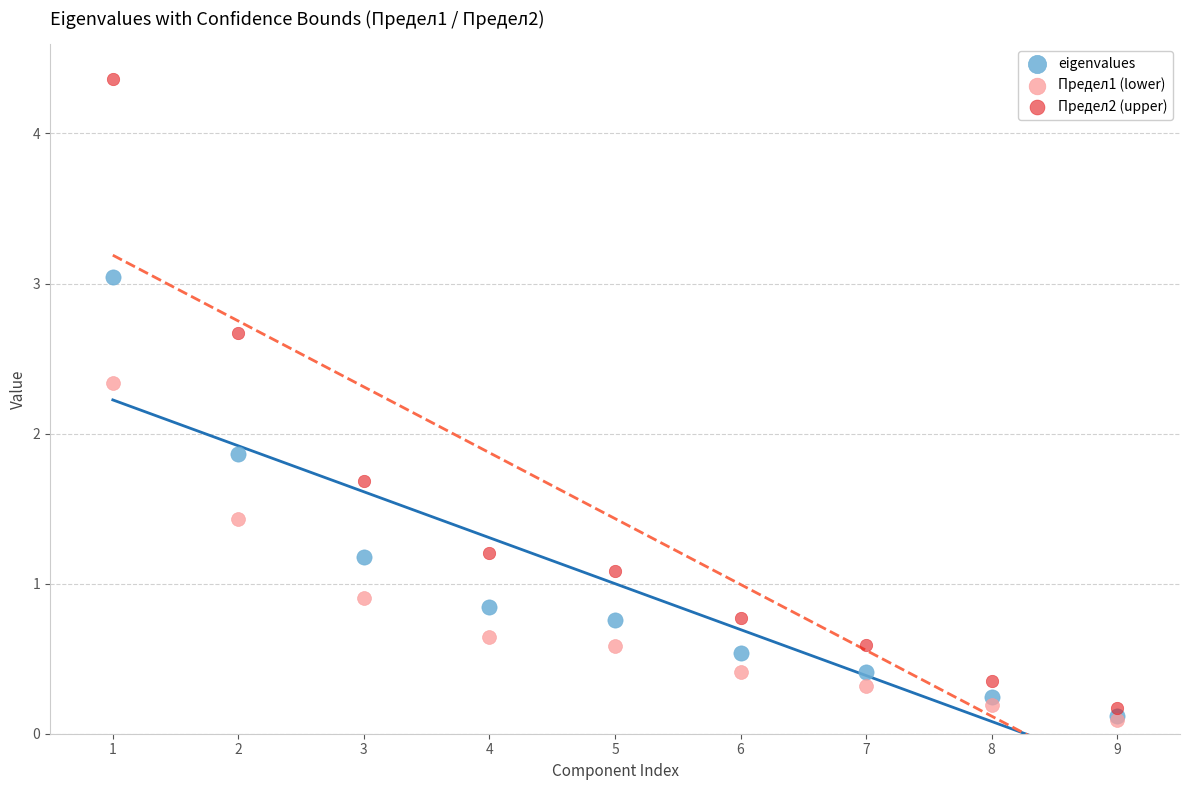

What are all the series names shown in the legend?

eigenvalues, Предел1 (lower), Предел2 (upper)